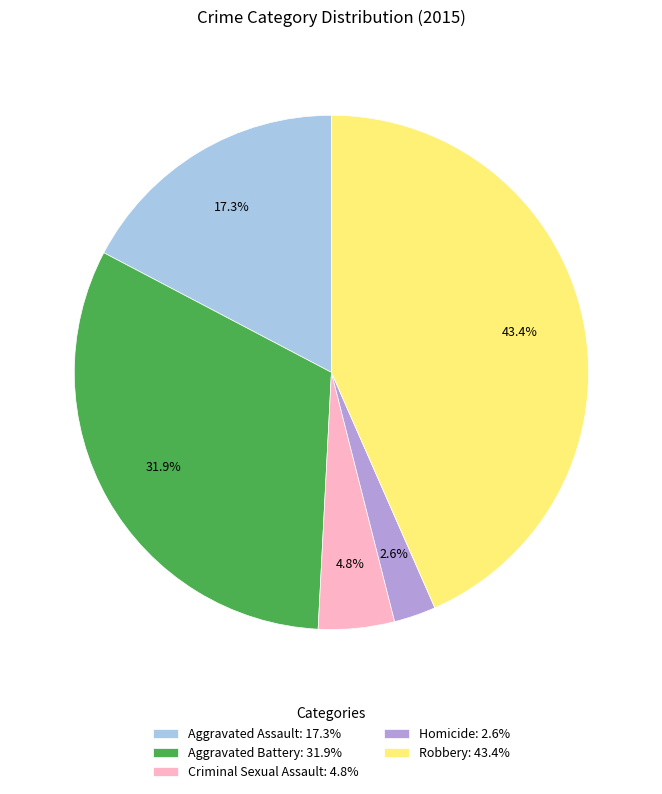

To the nearest percent, what is the average slice percentage?

20%